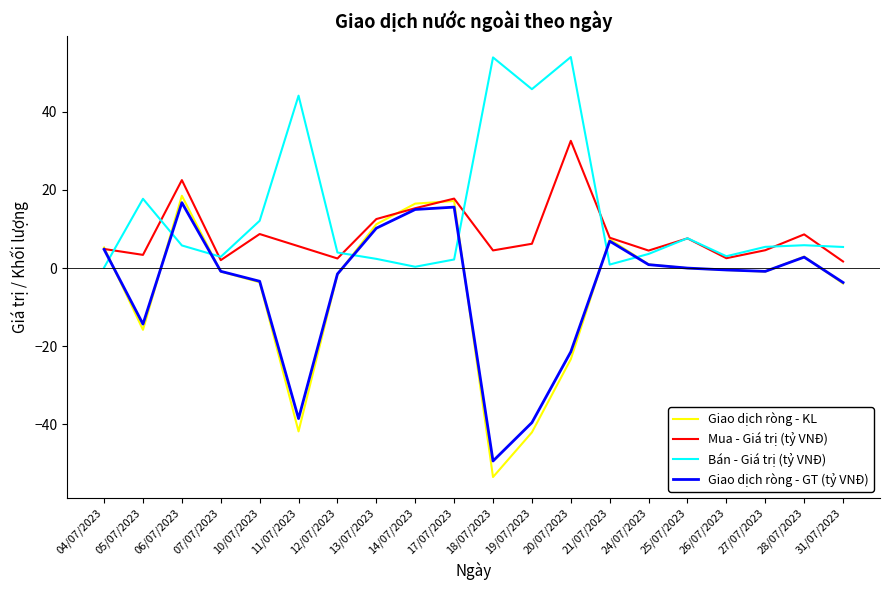

What is the difference between the Giao dịch ròng - KL values at 12/07/2023 and 14/07/2023?

18.1